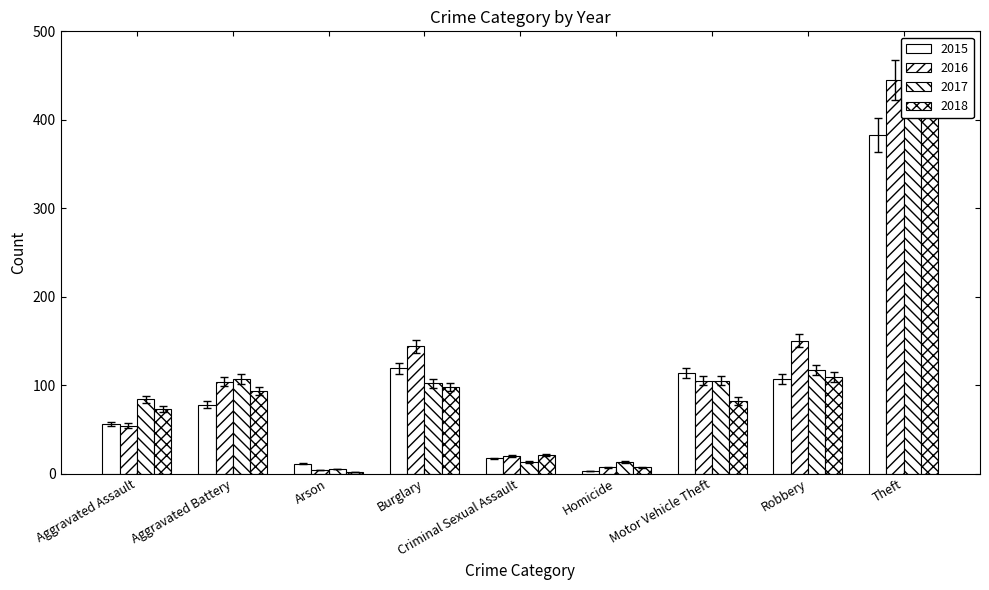

At how many categories does at least one series exceed 321?

1